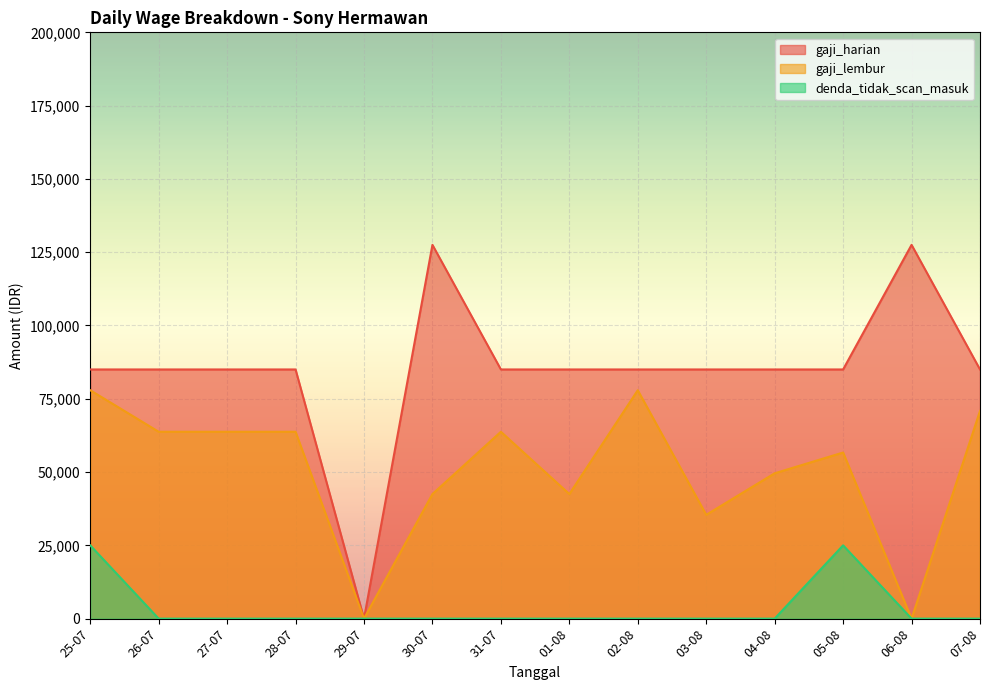

What is the label of the 11th point from the left?

04-08